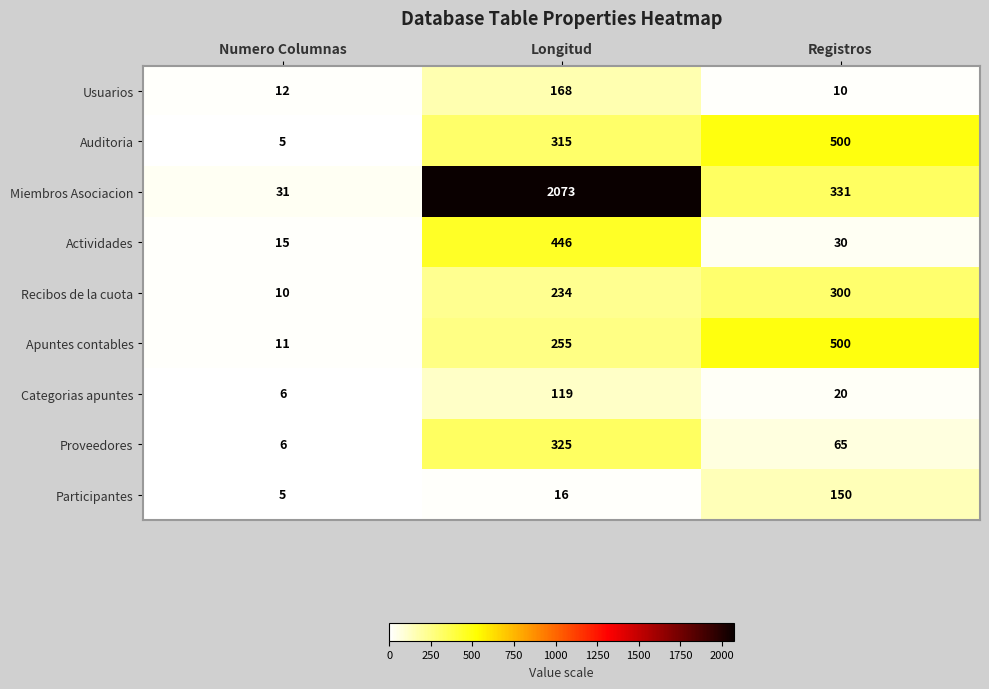

What is the sum of the Apuntes contables values at Longitud and Registros?

755